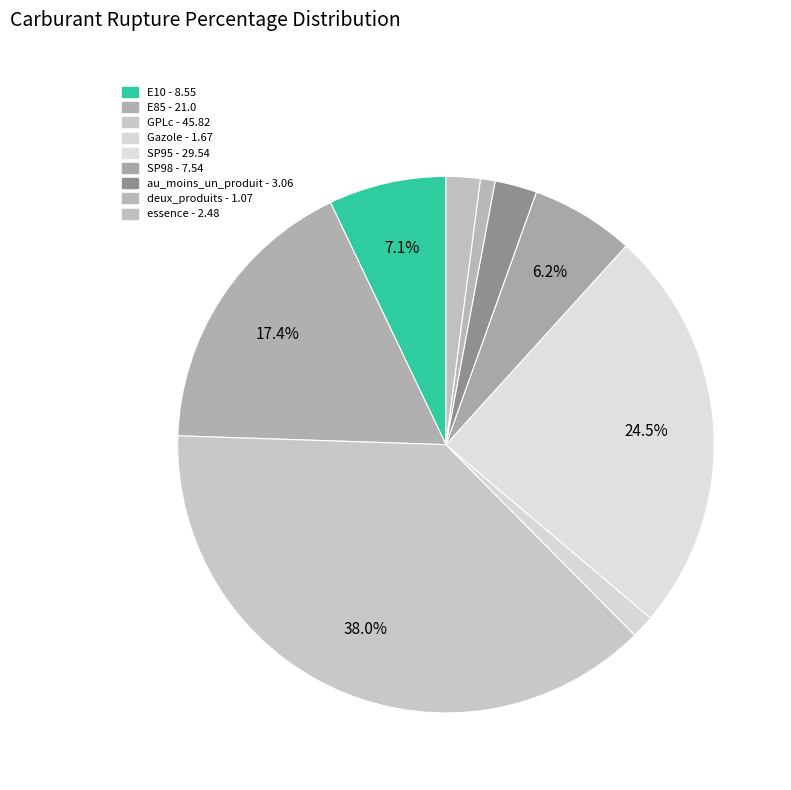

Does SP95 account for over 50% of the chart?

No